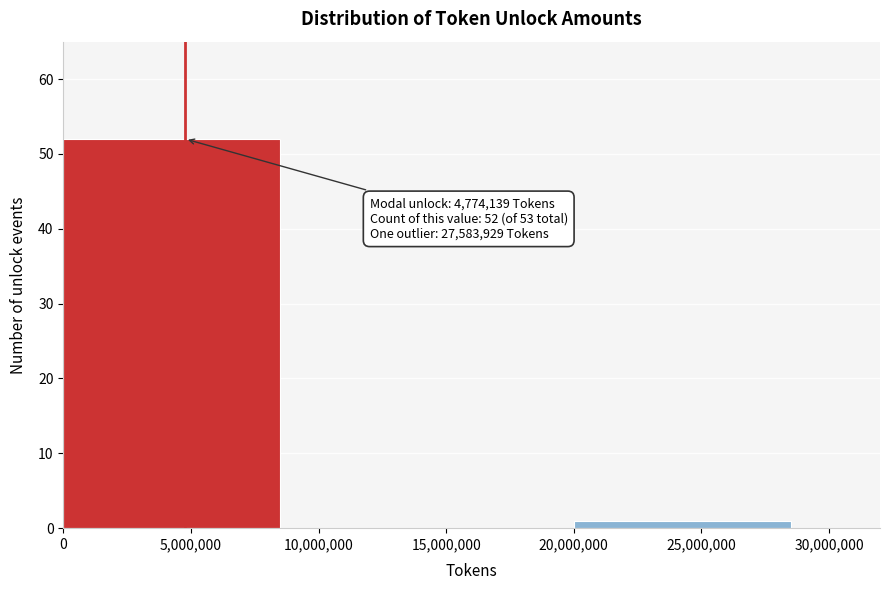

Over which range of the x-axis is the bar tallest?

0 to 10,000,000